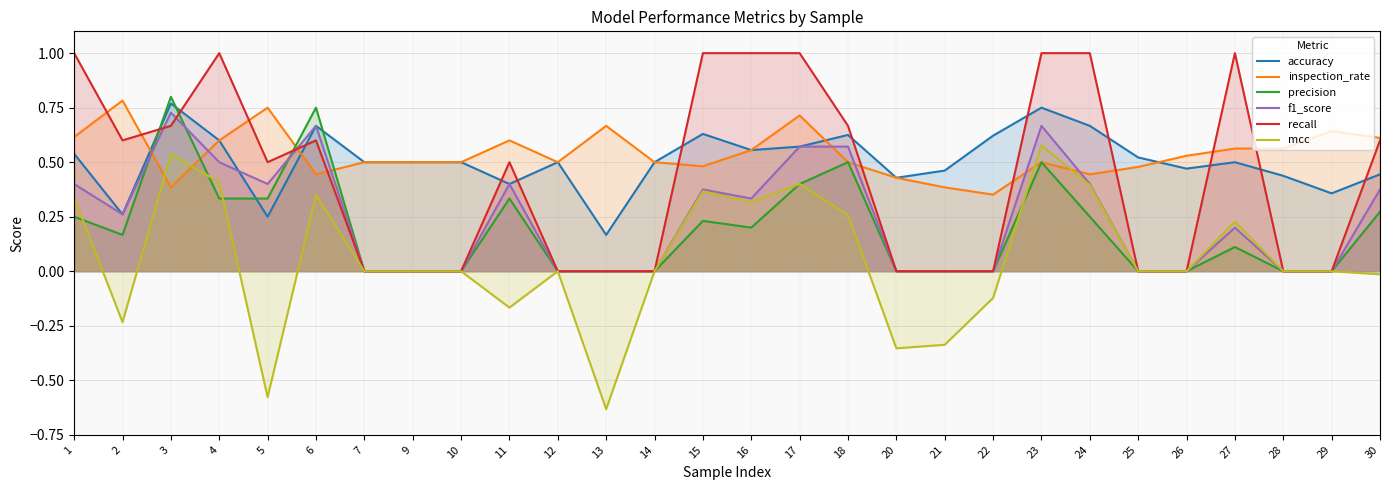

How many series are shown in this chart?

6